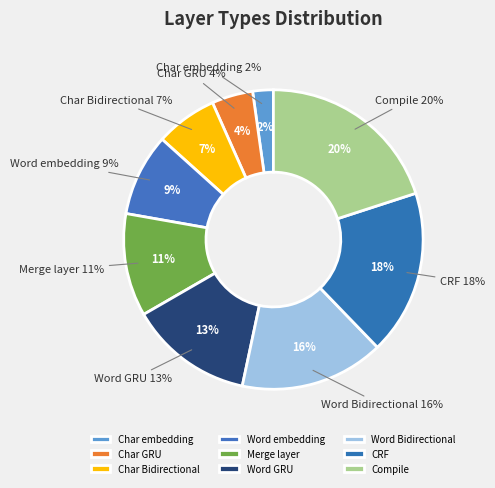

Between Compile and Word Bidirectional, which is larger?

Compile